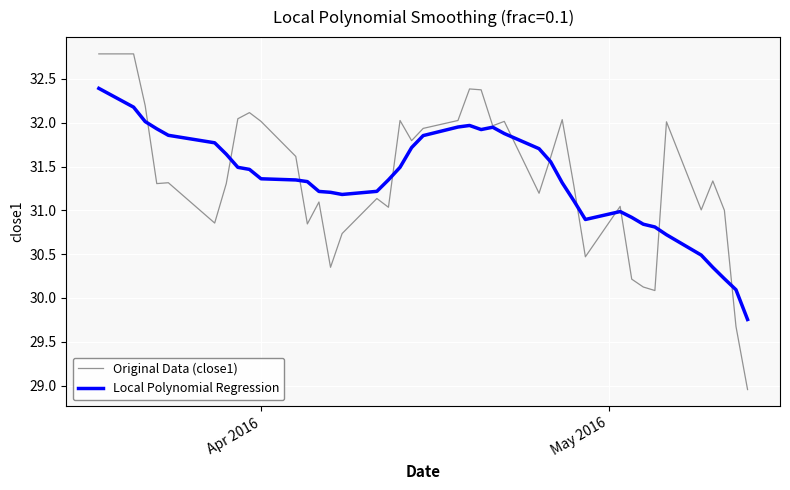

What is the highest value of the Original Data (close1) series?

32.8